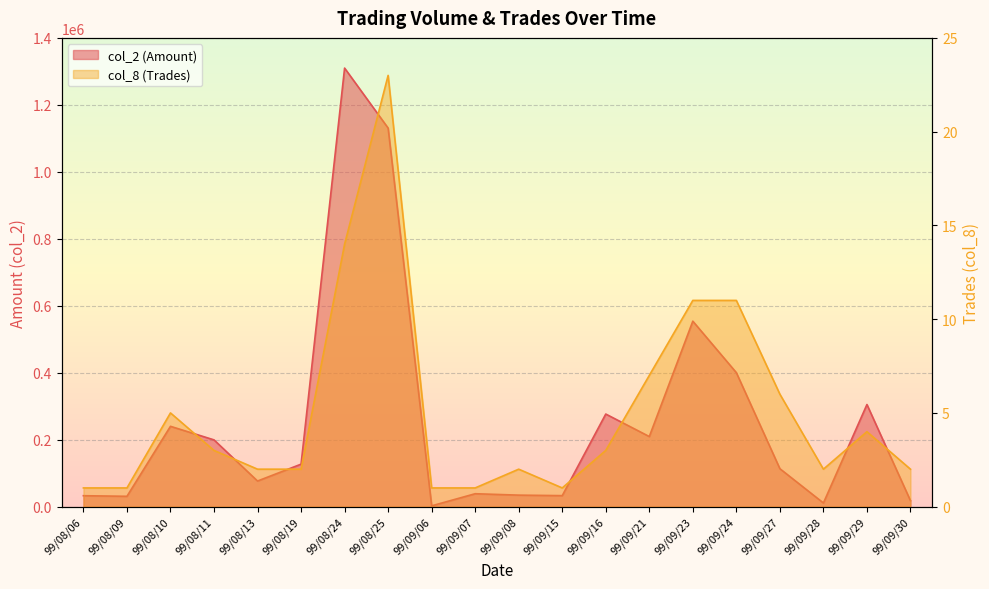

What is the difference between the col_2 (Amount) values at 99/09/27 and 99/08/09?

82450